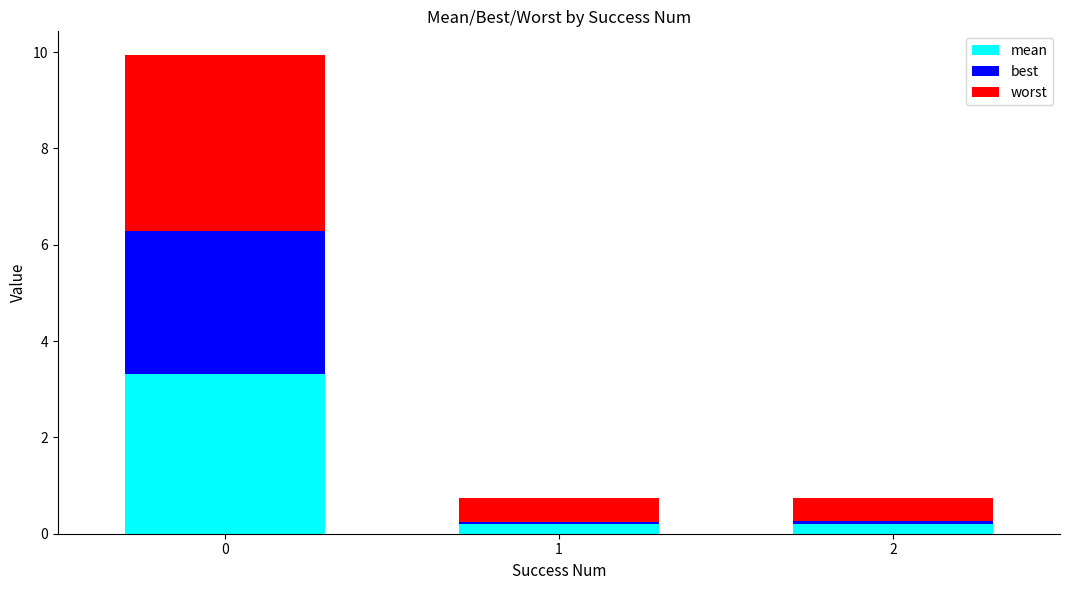

The mean series shows 0.2 at 1. True or false?

True